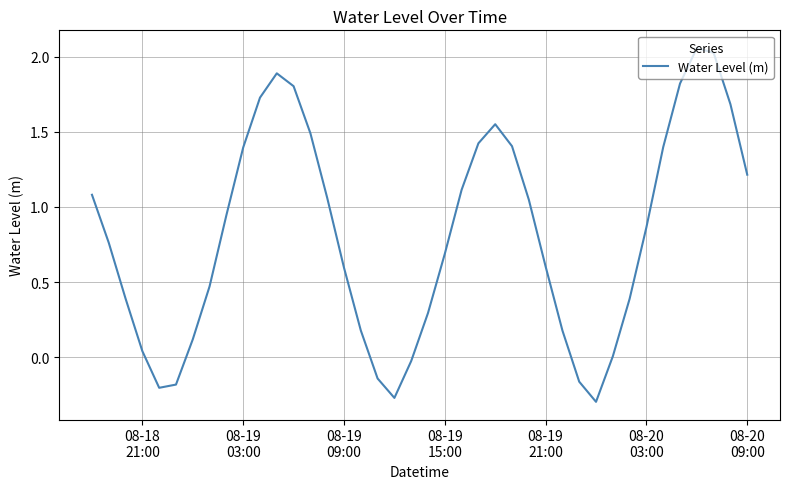

What is the difference between the maximum and minimum values?

2.4